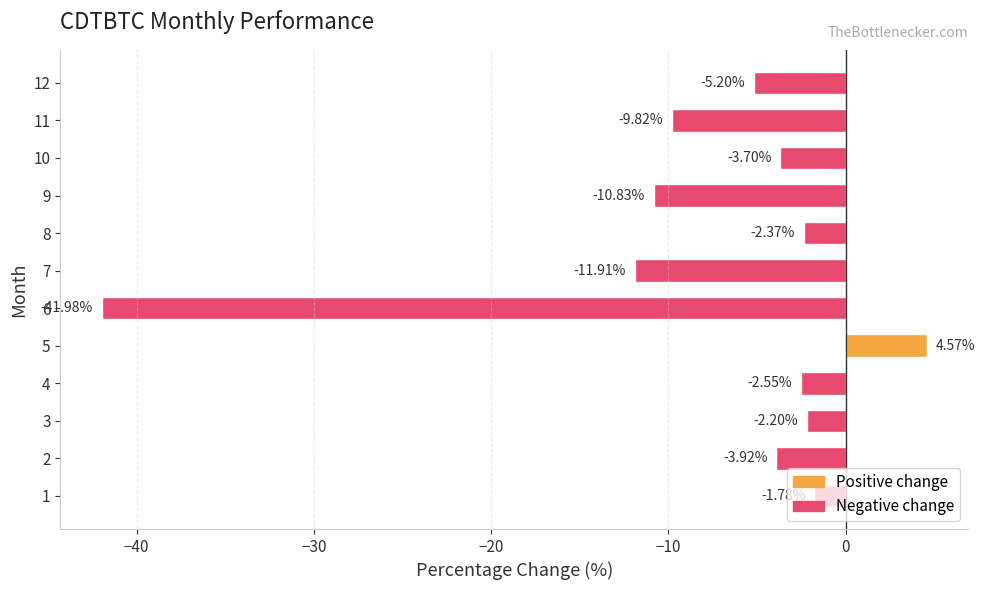

What is the difference between the values at 10 and 6?

38.3